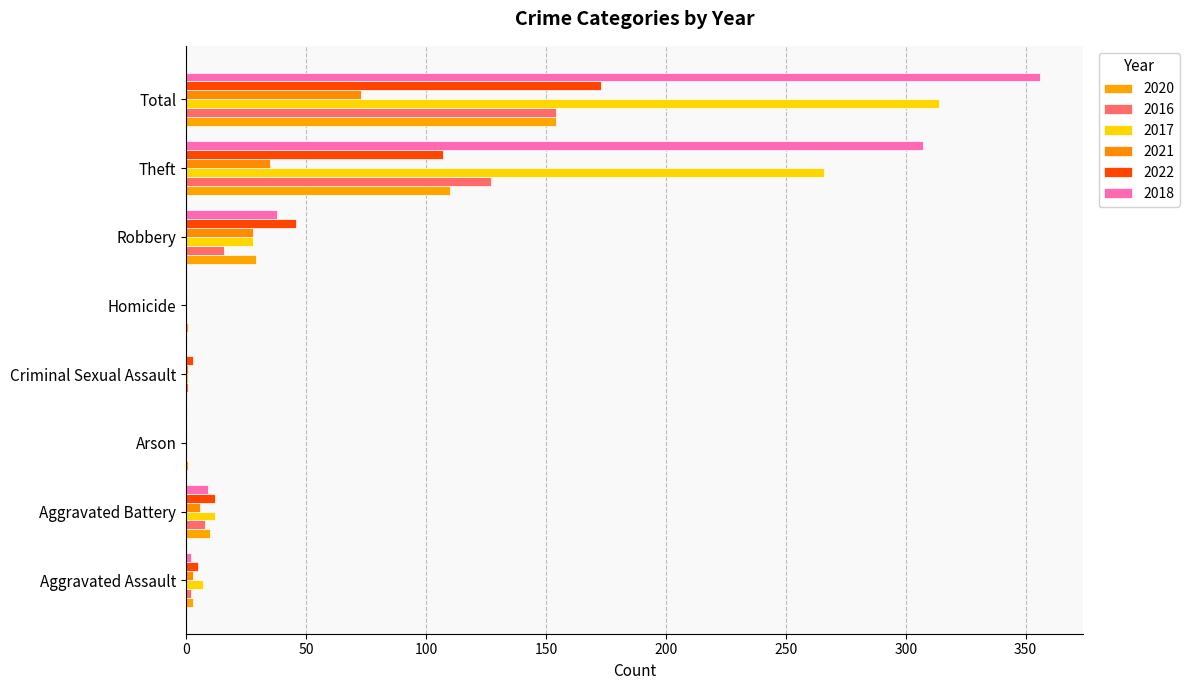

What is the value of the 2020 bar at the 7th from the left?

110